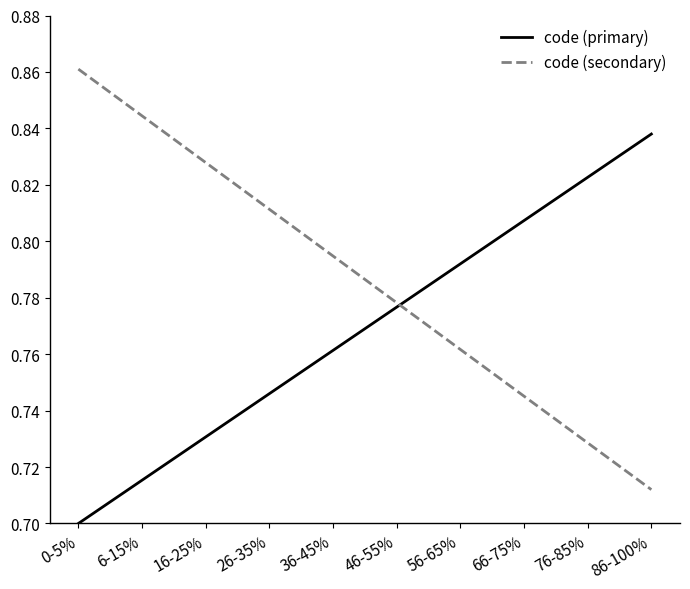

At which label does code (secondary) reach its minimum?

86-100%